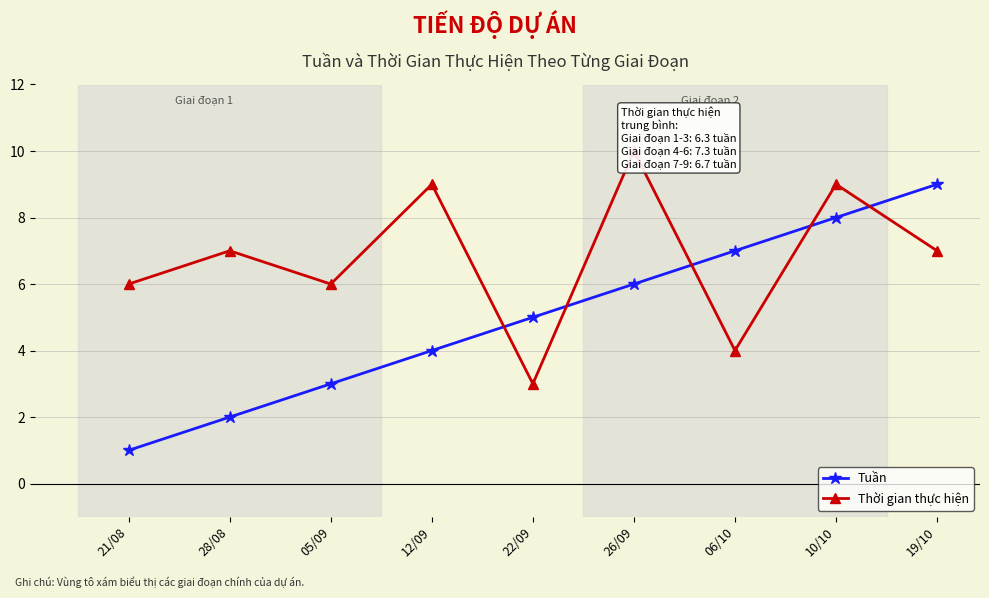

Between 12/09 and 28/08, which is larger?

12/09